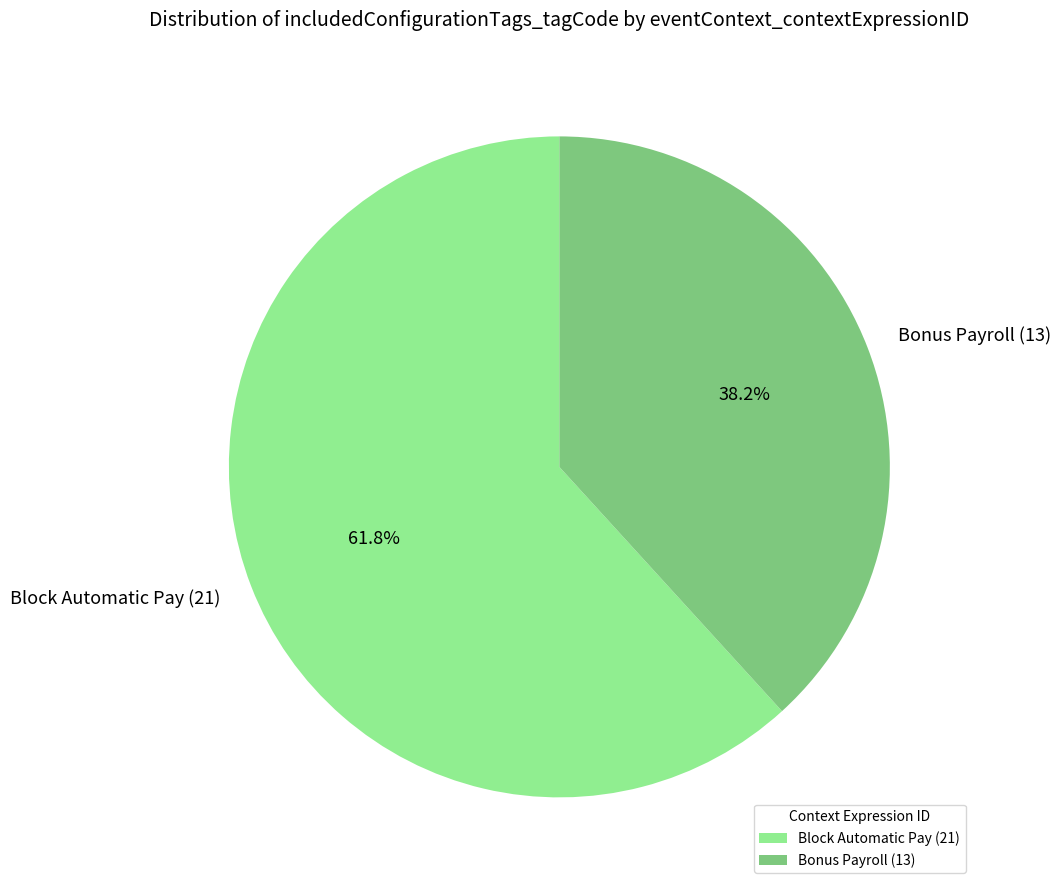

Which has a higher value, Bonus Payroll (13) or Block Automatic Pay (21)?

Block Automatic Pay (21)